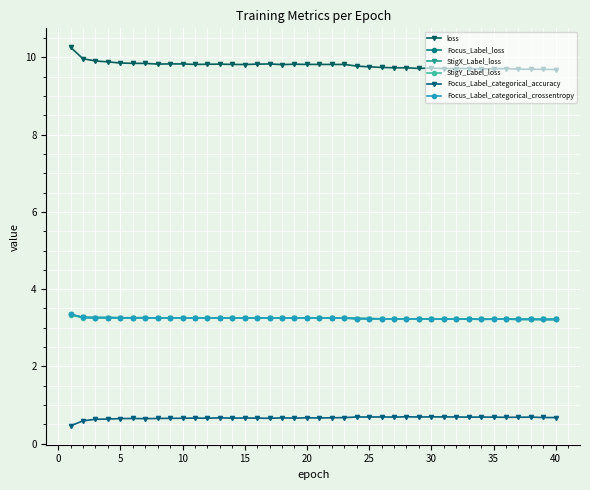

At which category does StigX_Label_loss reach its first local peak?

10